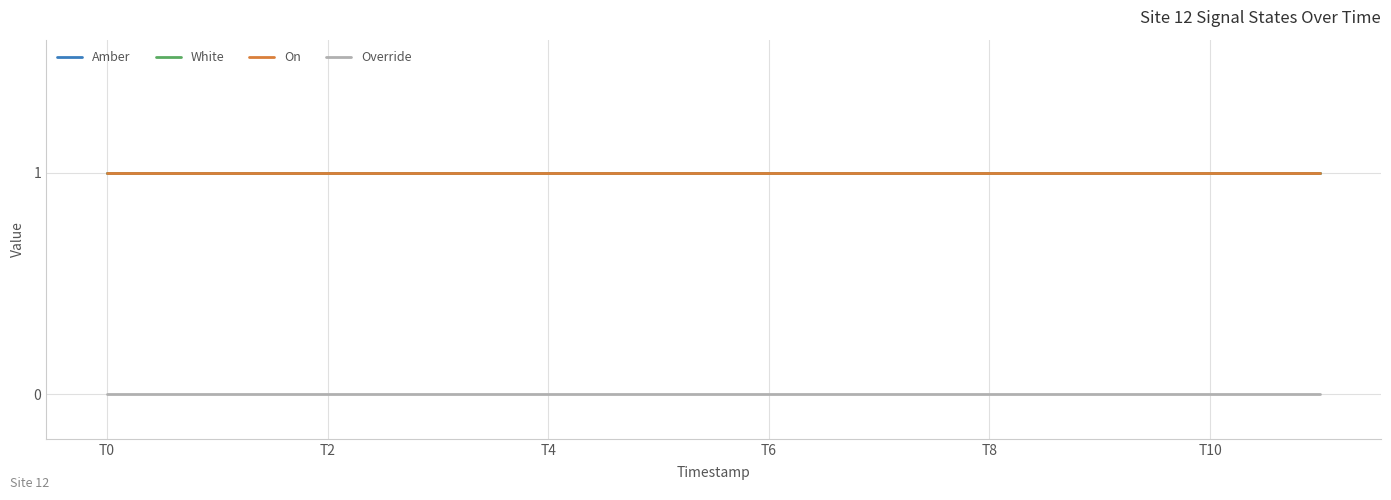

Does the chart have visible grid lines?

Yes